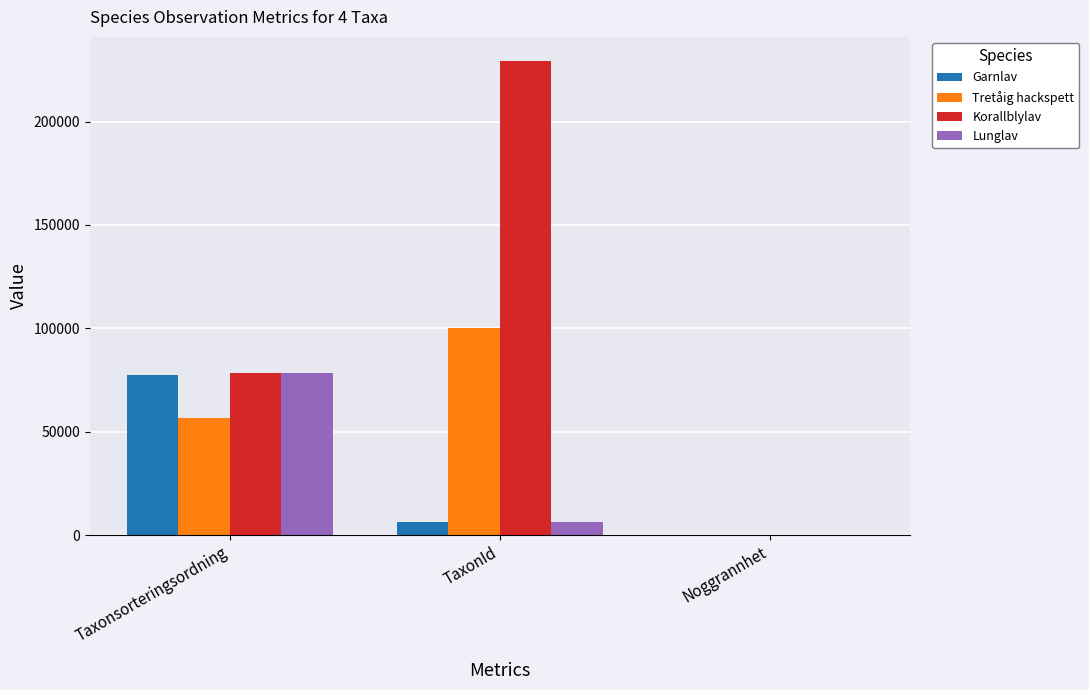

What is the difference between the Garnlav values at TaxonId and Noggrannhet?

6375